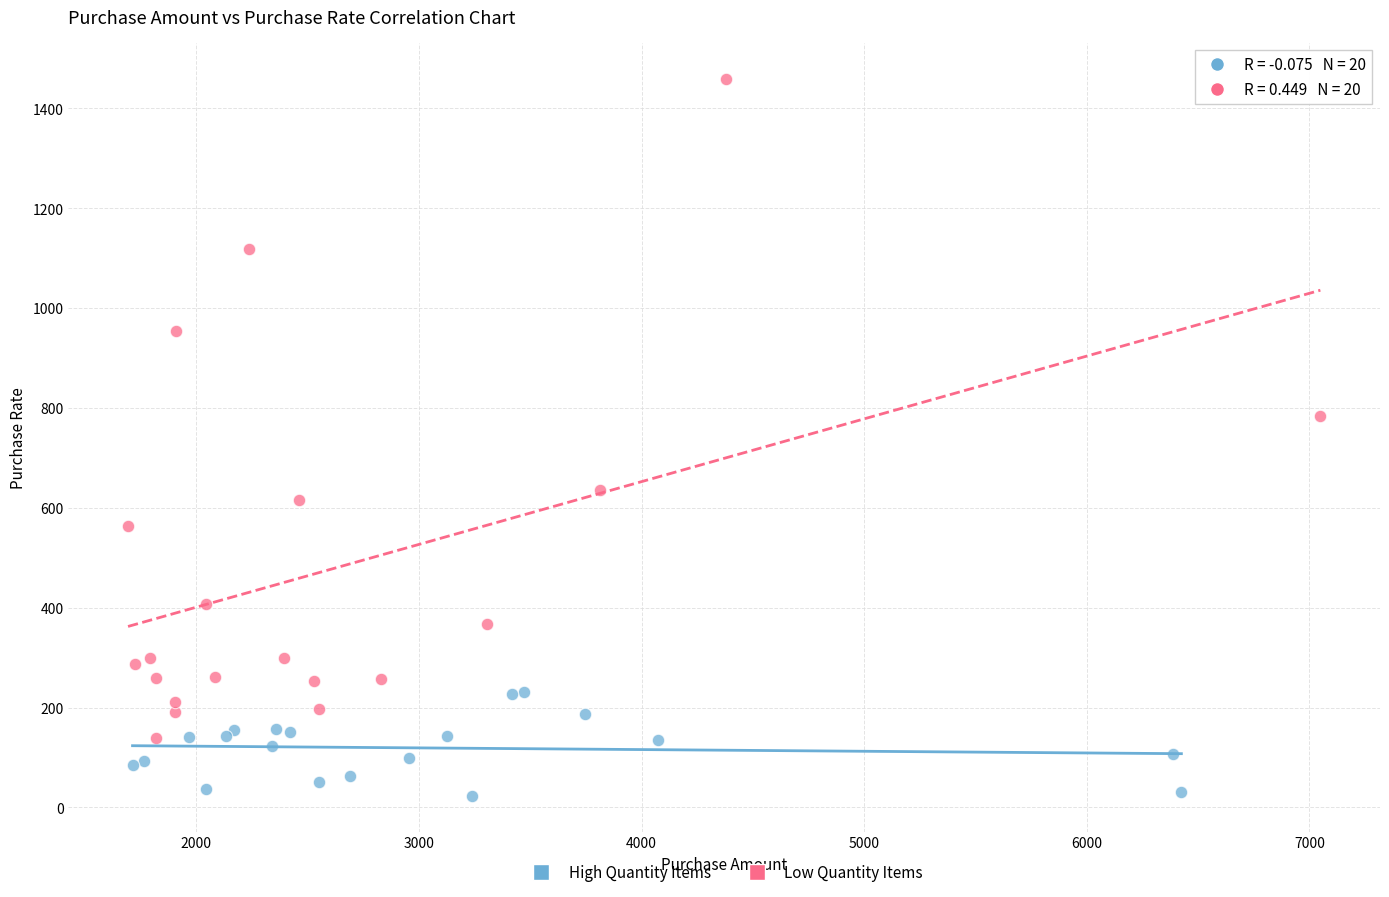

Which series contains the highest Y value?

Low Quantity Items